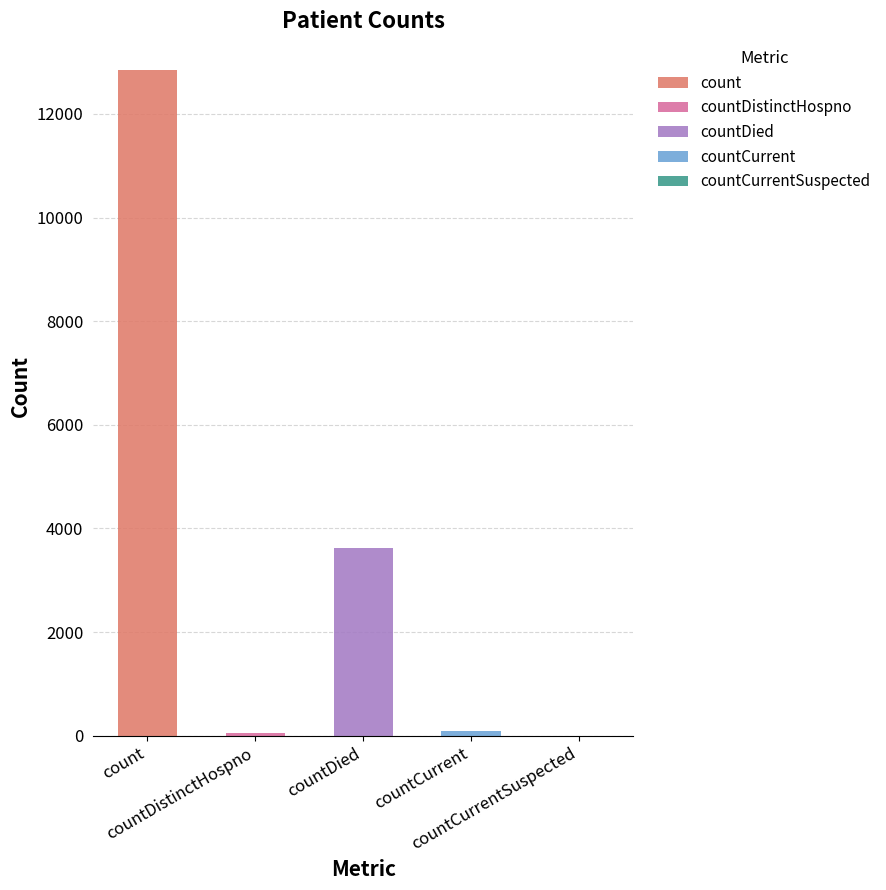

How many bars are there in total?

5